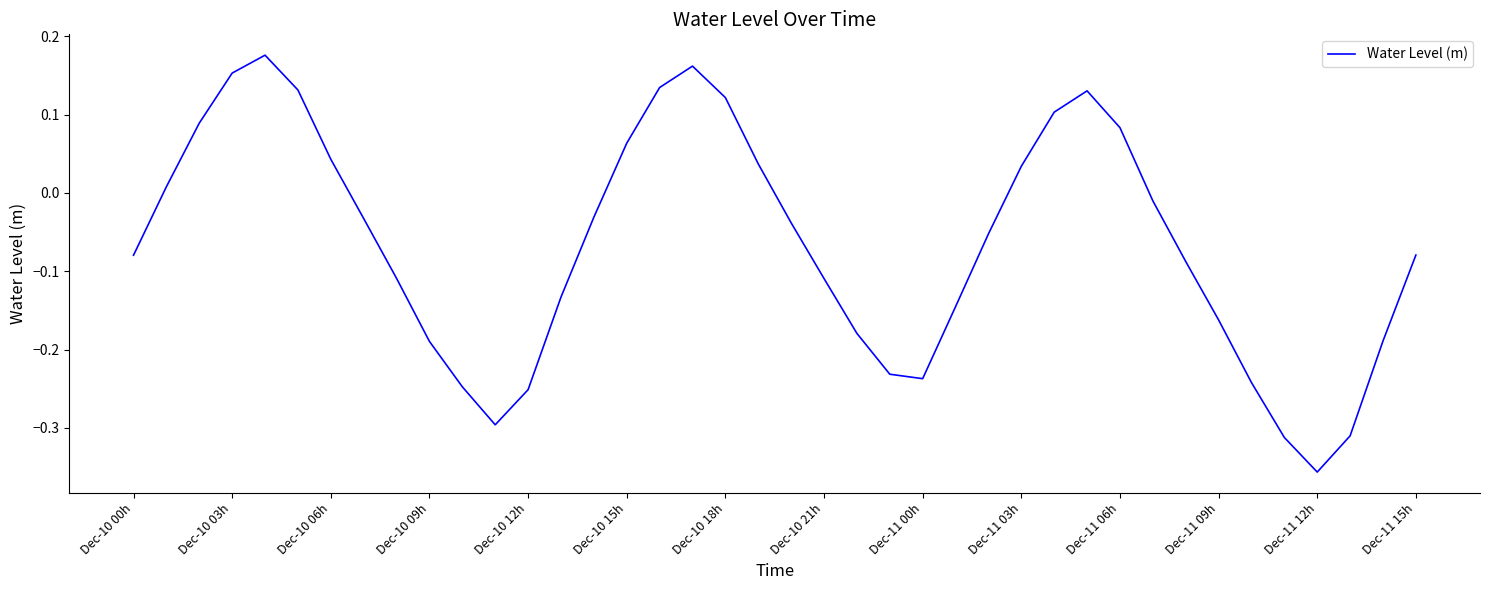

What is the difference between the maximum and minimum values?

0.5